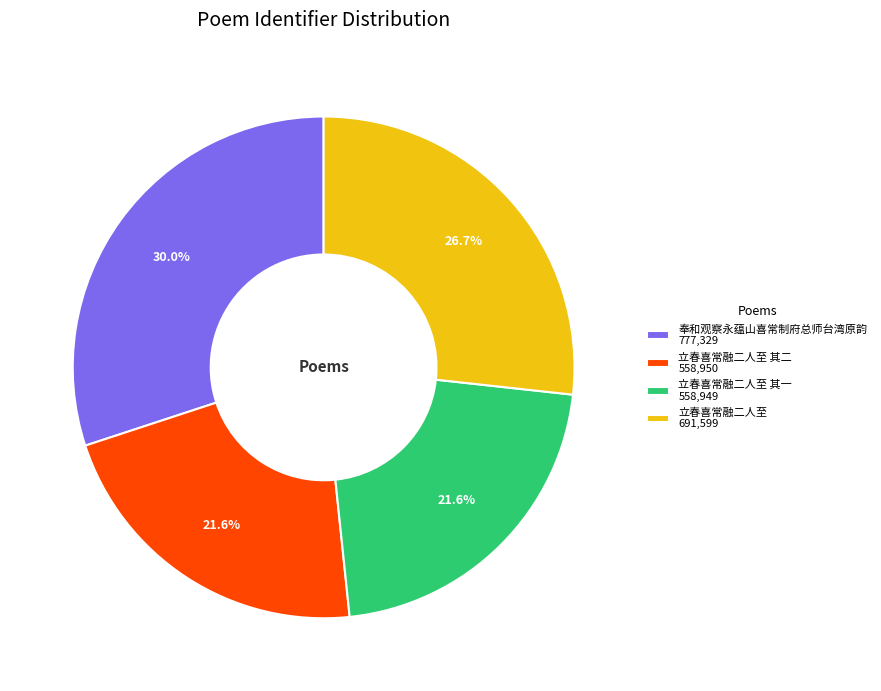

Which category has the biggest portion of the pie?

奉和观察永蕴山喜常制府总师台湾原韵 777,329